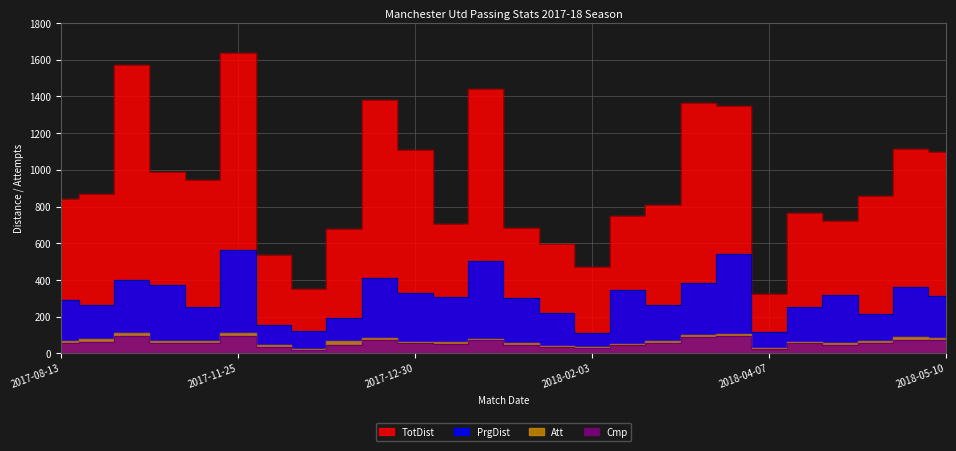

How many interior local valleys does the Att series have?

6